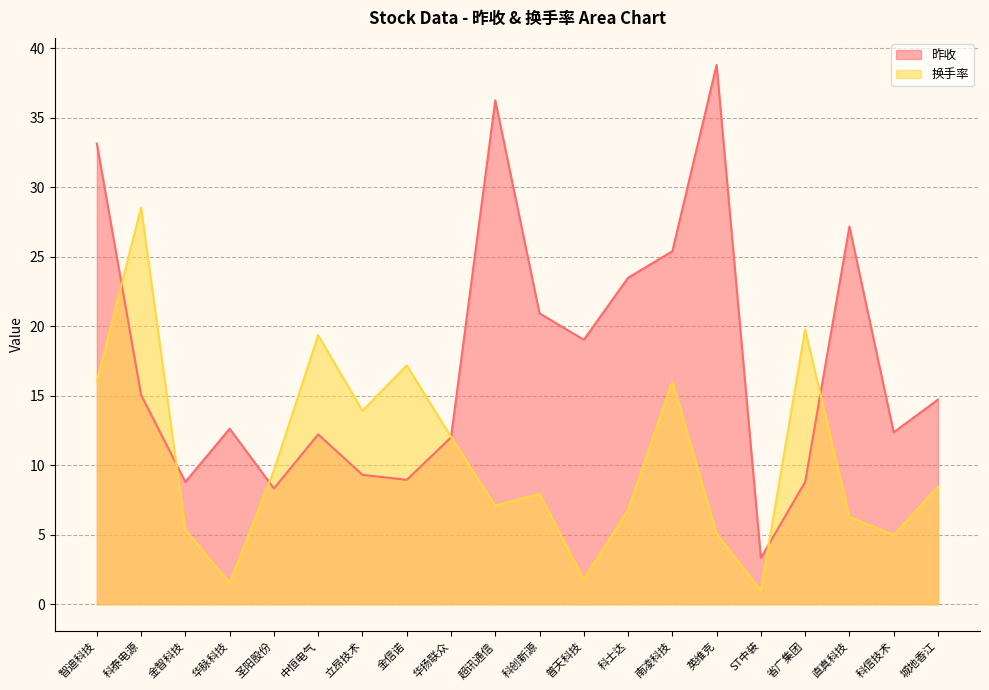

What is the difference between the highest and lowest values at 中恒电气?

7.1